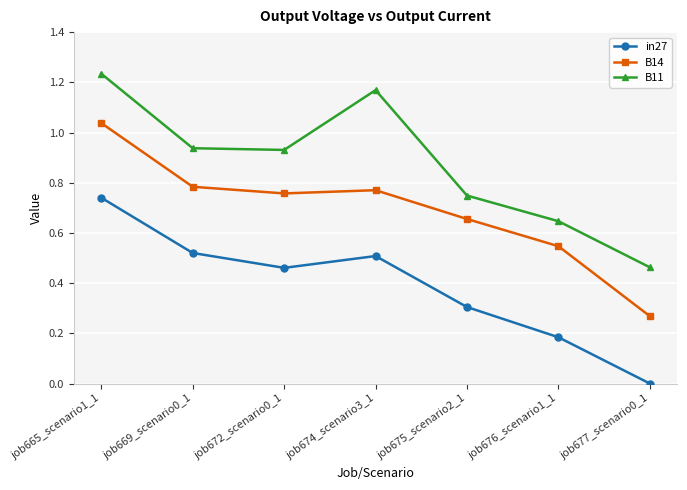

At which category is the sum across all series the highest?

job665_scenario1_1